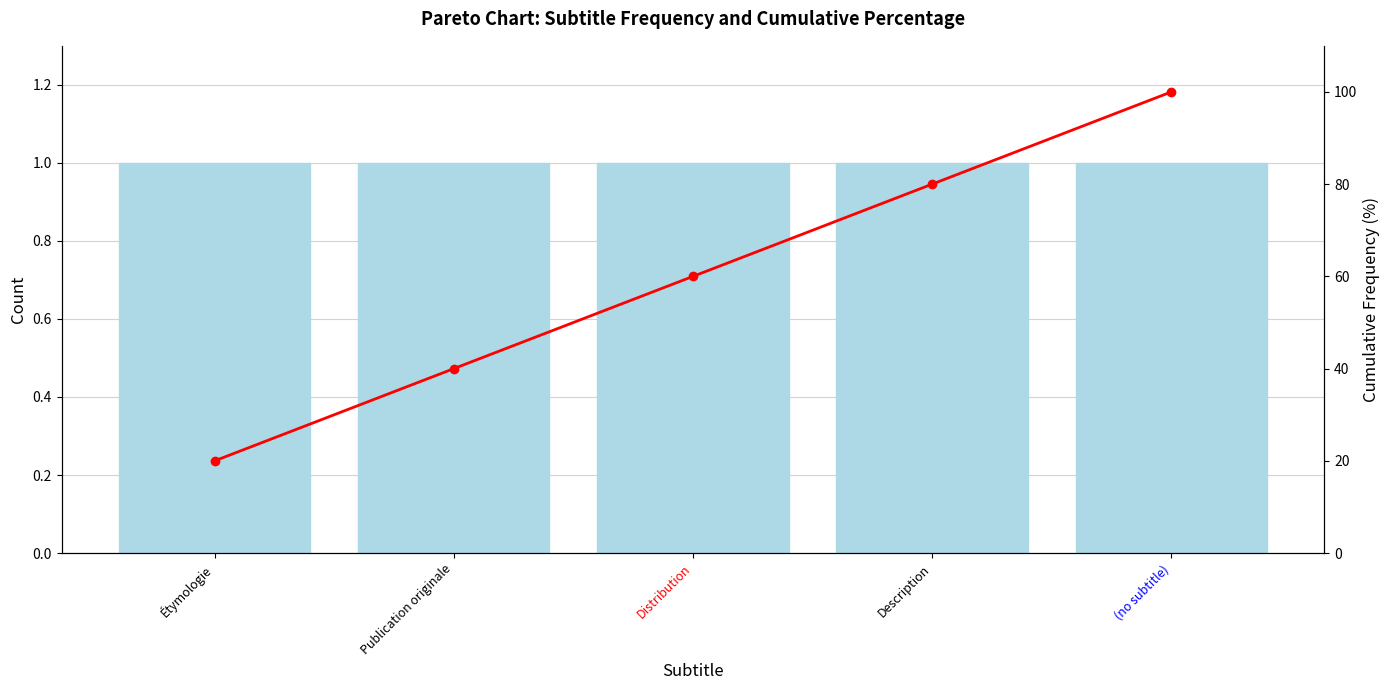

What is the label of the 5th bar from the left?

(no subtitle)